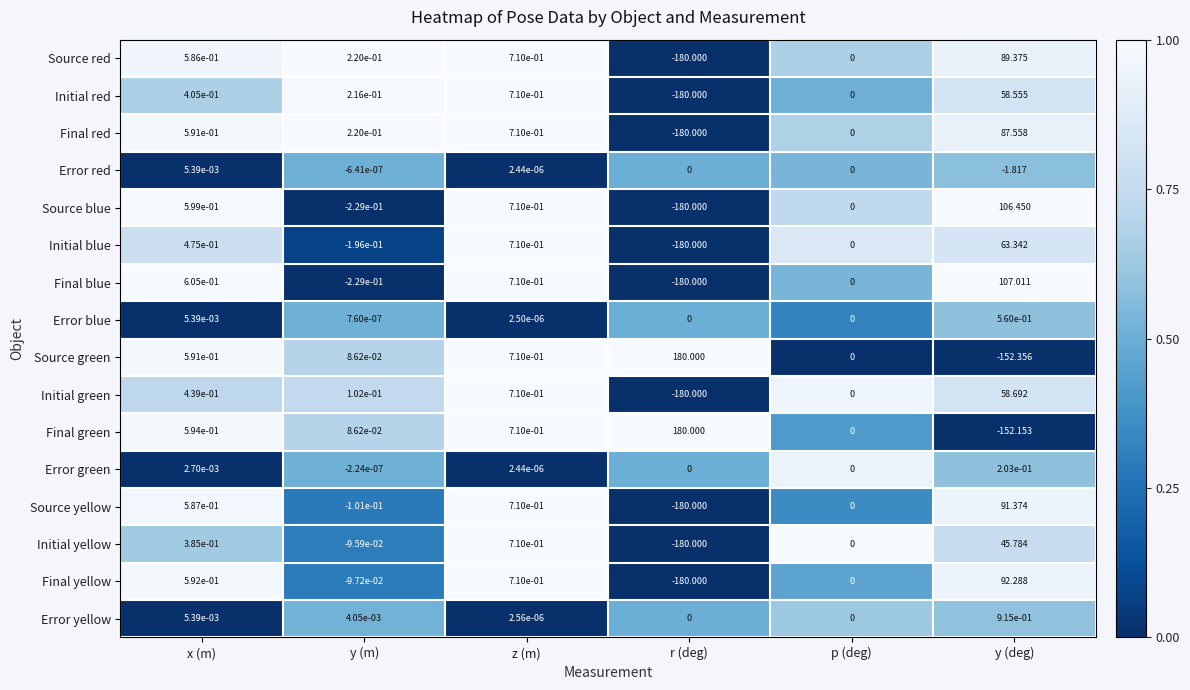

Which category has the highest value in the Final green series?

r (deg)